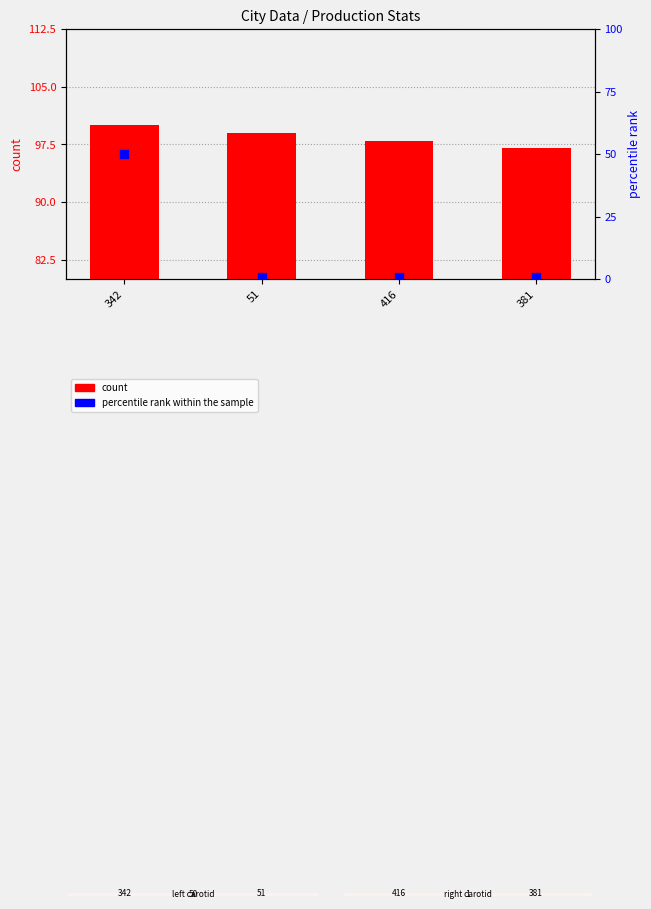

Which series reaches the maximum Y coordinate?

count